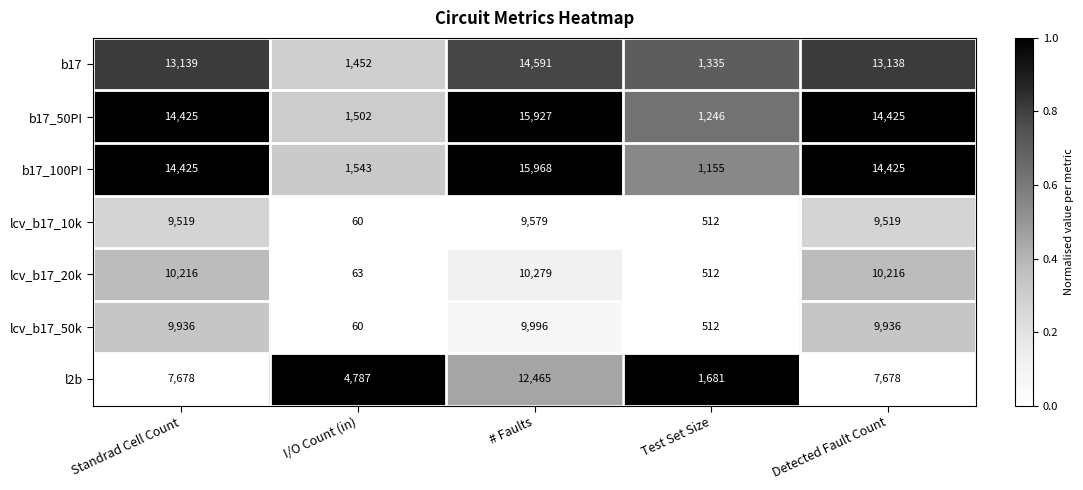

Between Standrad Cell Count and Detected Fault Count, which series saw the biggest shift?

b17